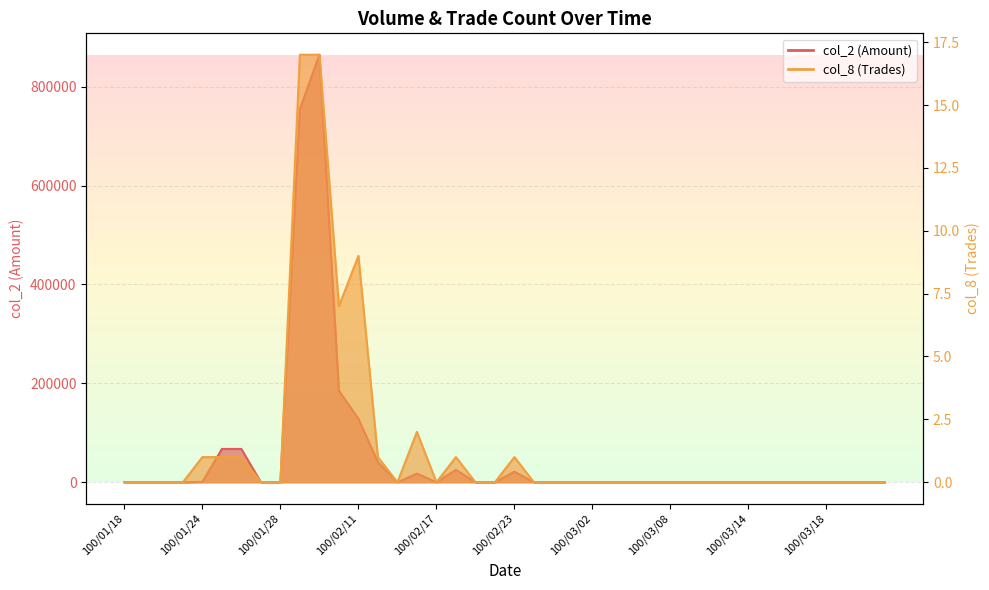

How many interior local peaks does the col_8 series have?

4